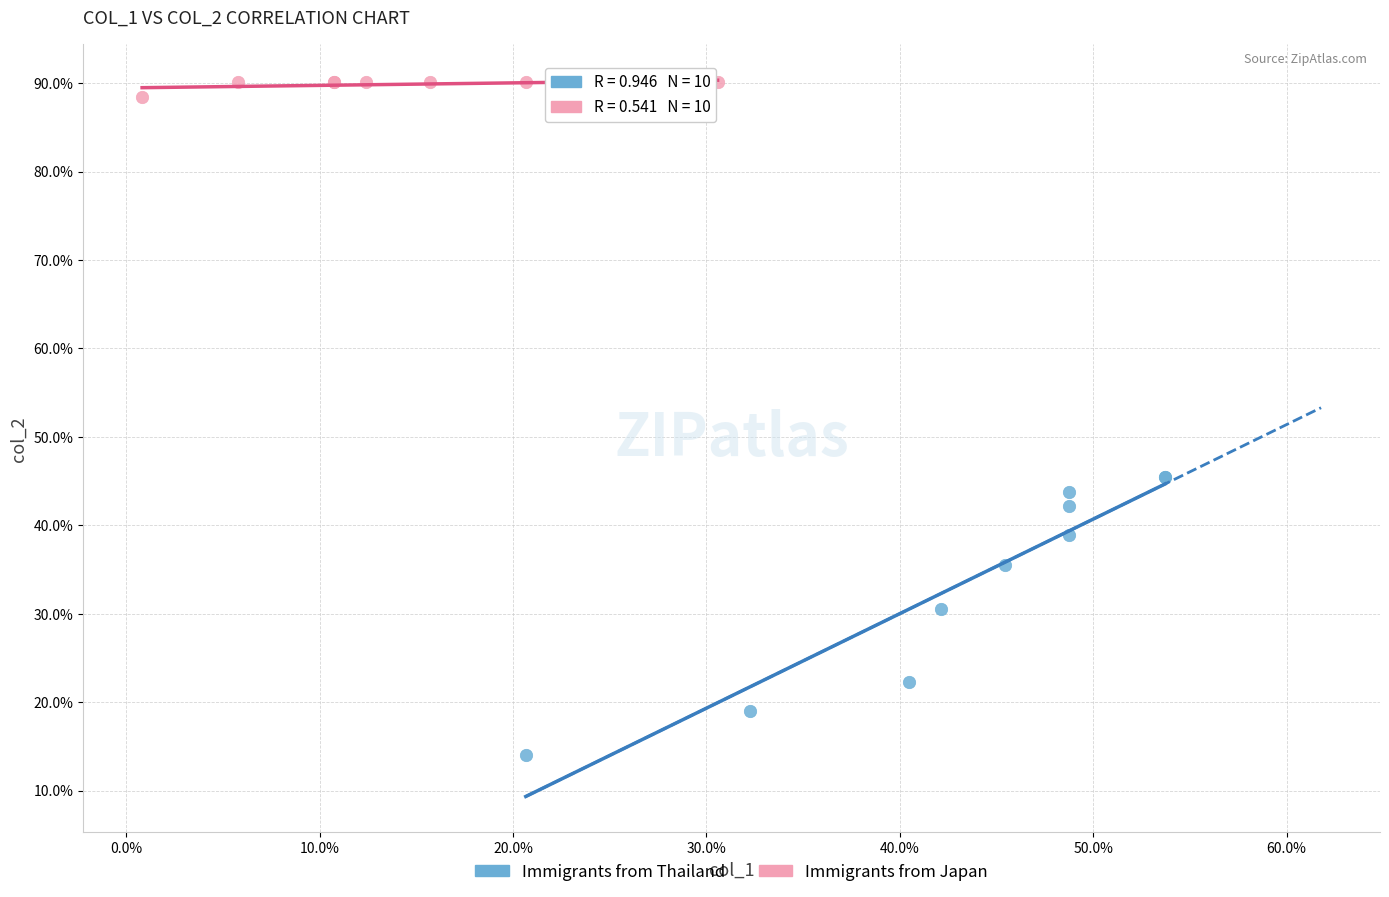

Which series has the widest spread of Y values?

Immigrants from Thailand